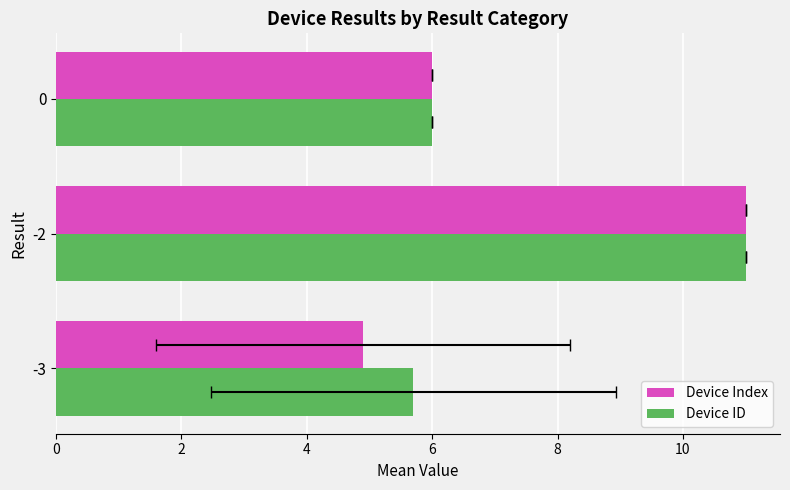

The Device Index series shows 4.2 at 2. True or false?

False